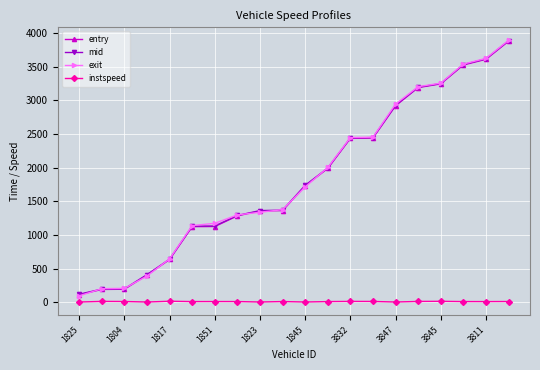

How many data points in mid are above 1737?

10